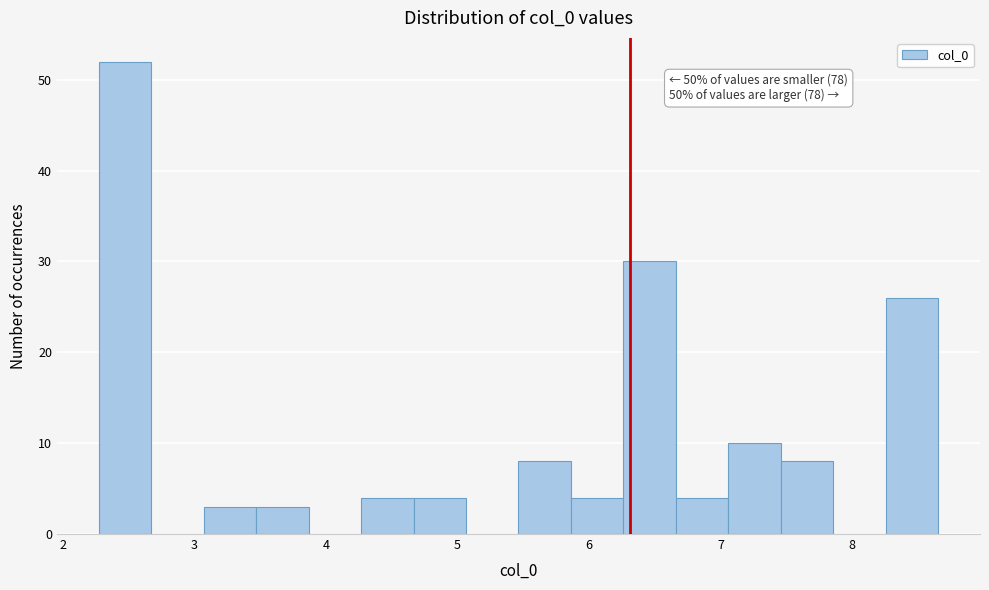

Read against the x-axis, roughly where is the centre of the tallest bar?

2.5